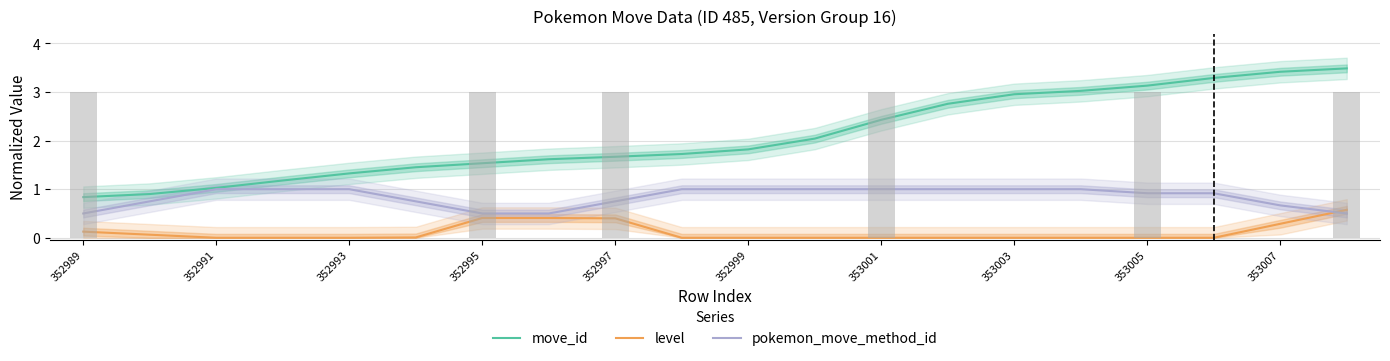

Does the chart contain stacked bars?

No